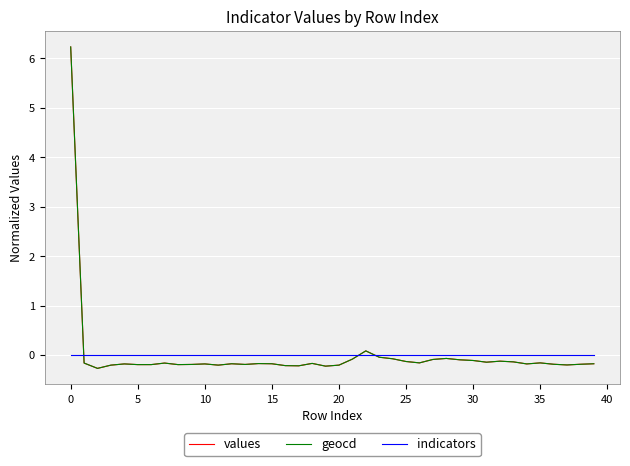

What is the maximum value shown in the chart?

6.2